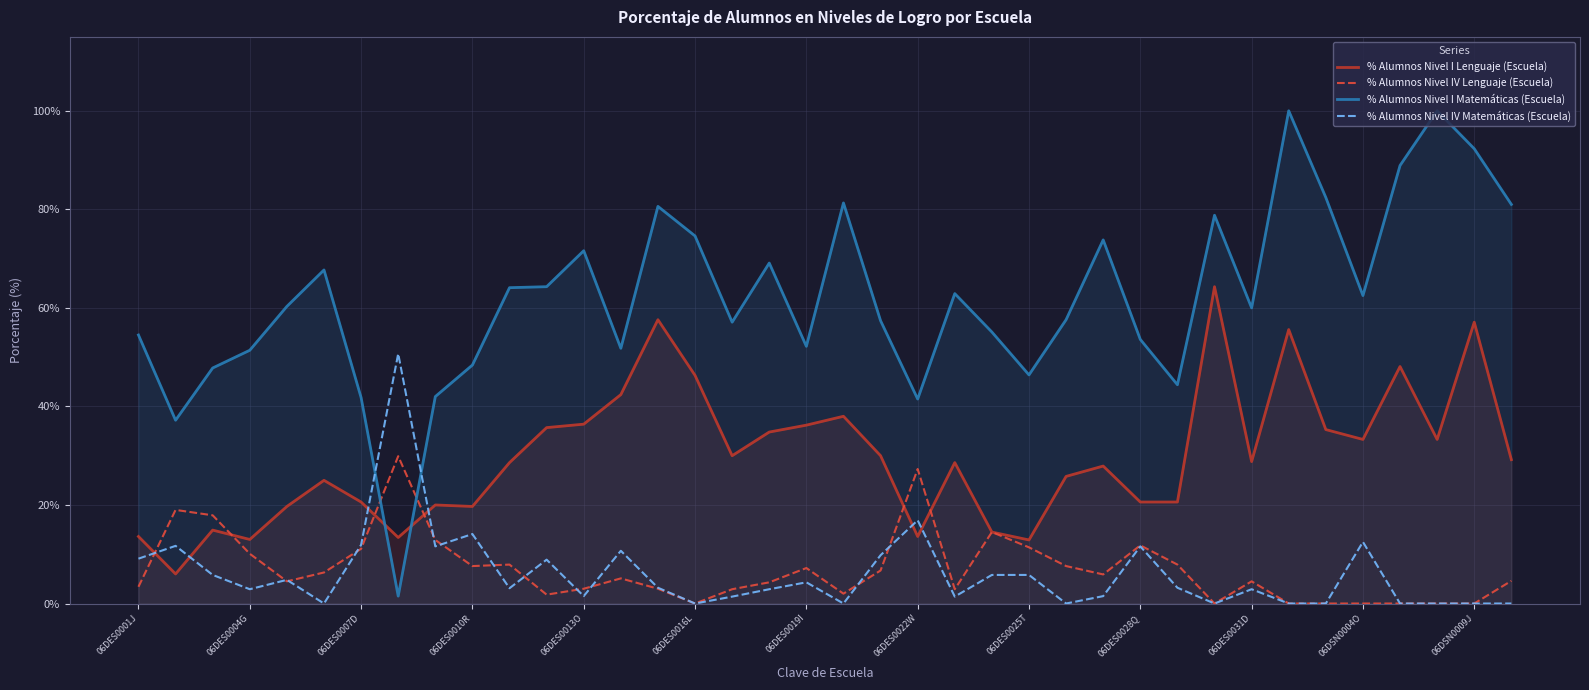

Between 06DES0007D and 06DSN0009J, which series saw the biggest shift?

% Alumnos Nivel I Matemáticas (Escuela)